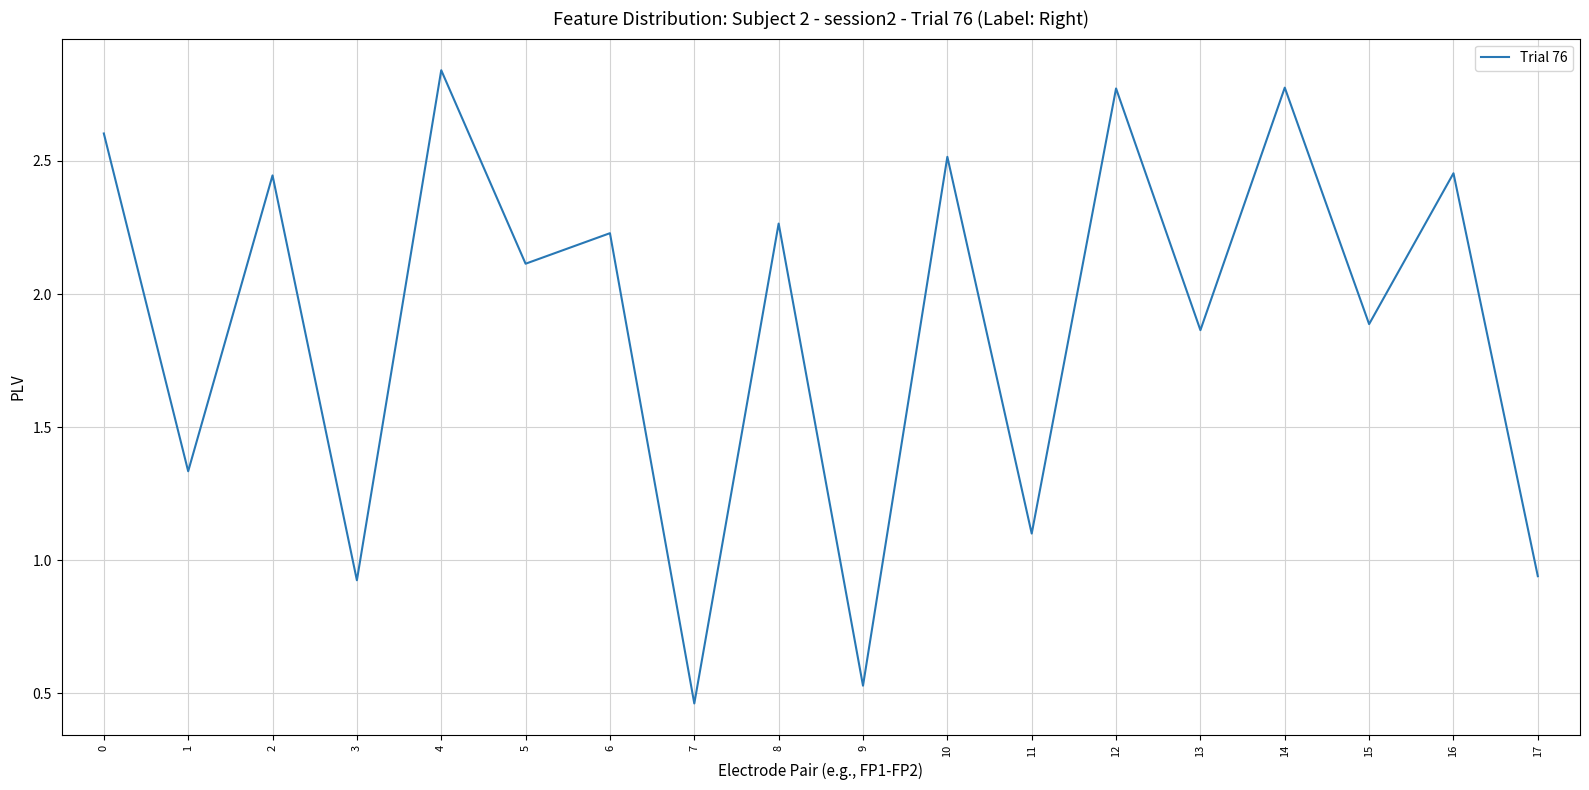

Approximately how many times larger is the value at 3 compared to 2?

0.4